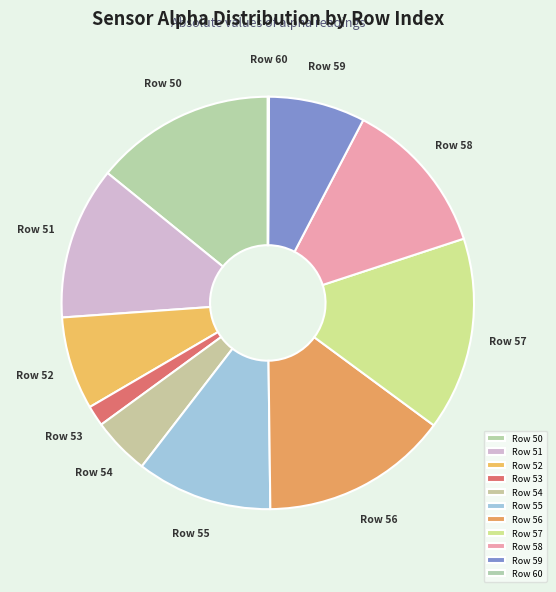

Do Row 53 and Row 59 together represent more than half of the pie?

No